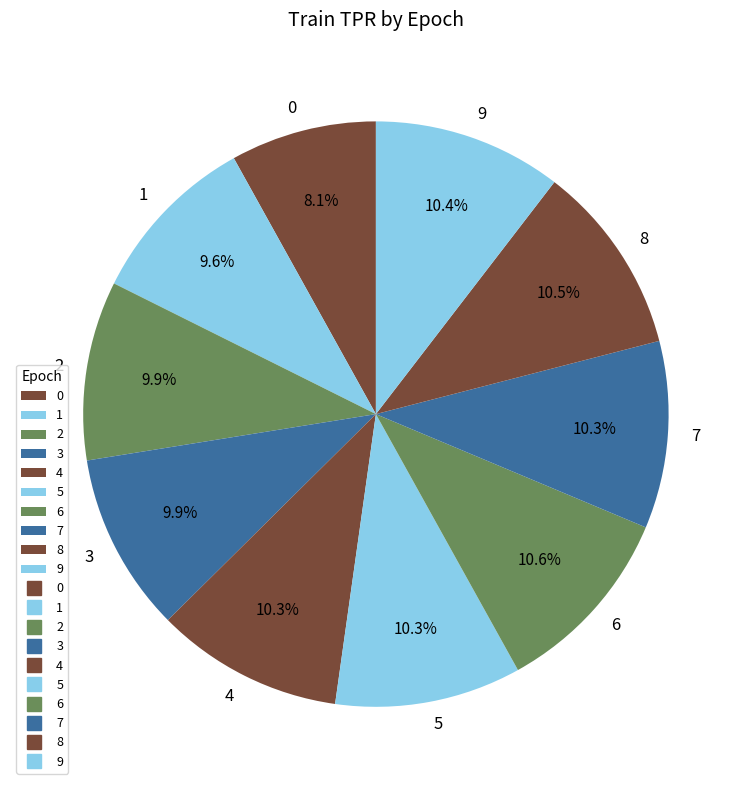

Does 1 represent more than half of the total?

No